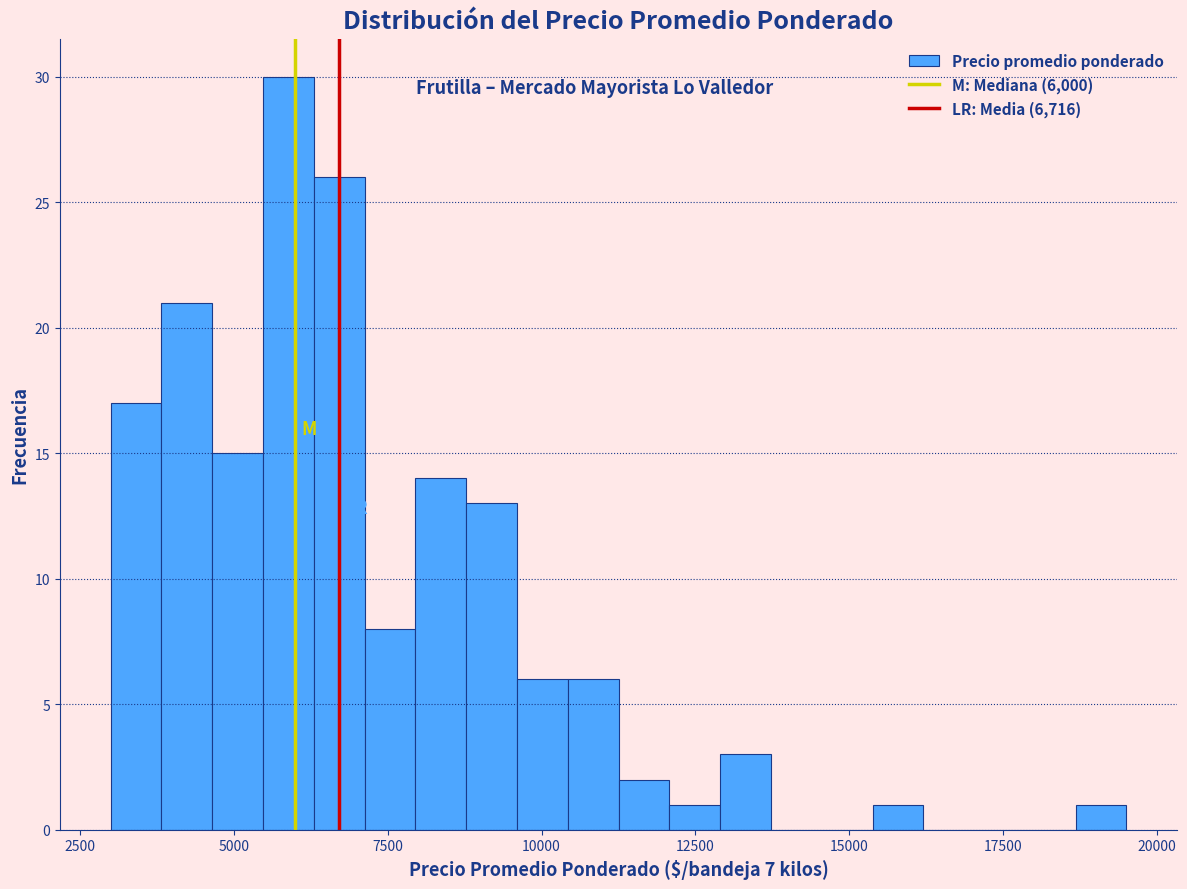

Around what value on the x-axis is the tallest bar? Give the approximate position of its centre, as read against the axis.

6000